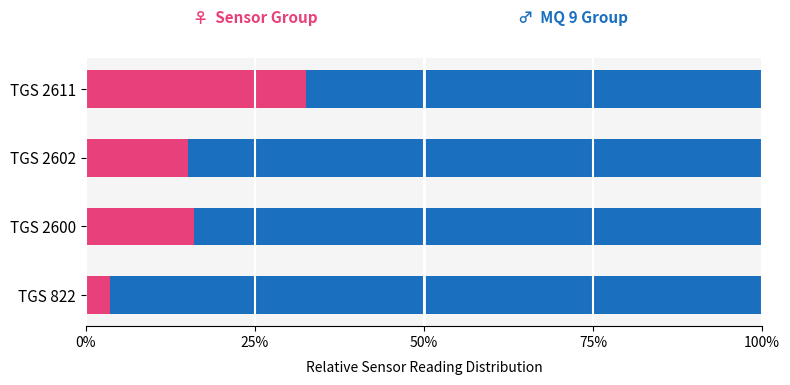

What is the total value across all series at TGS 822?

100.0